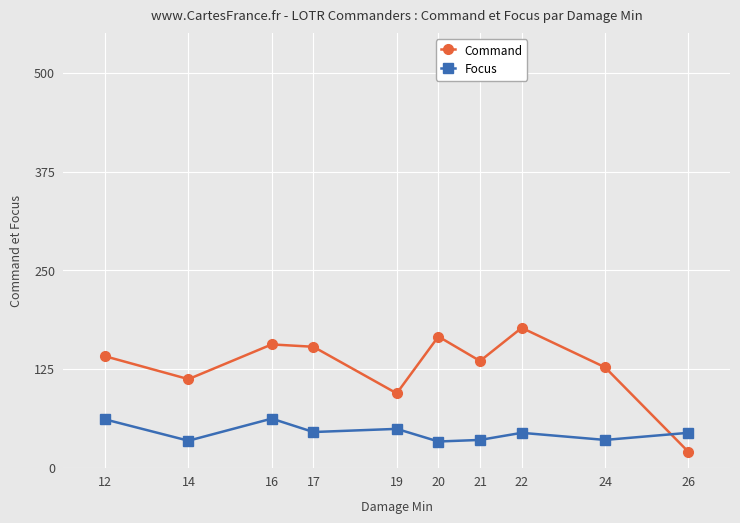

Where does the Focus series first go above 44?

12